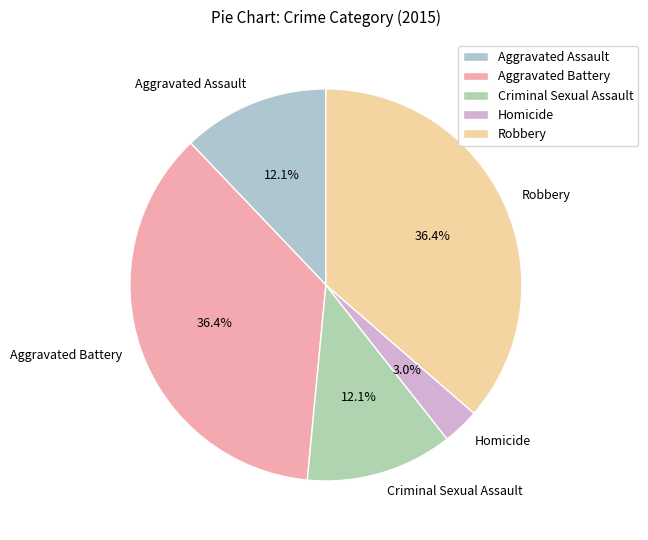

To the nearest percent, what percentage of the pie is Robbery?

36%